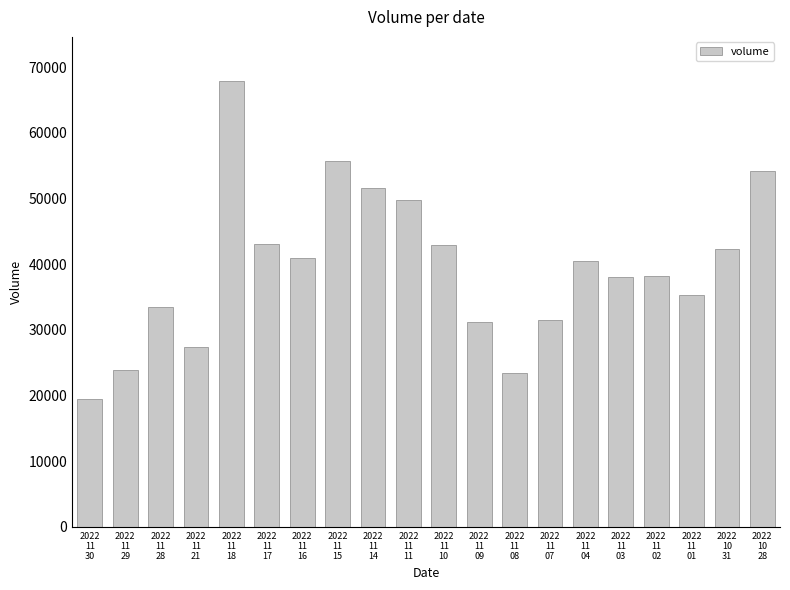

What is the minimum value shown in the chart?

19424